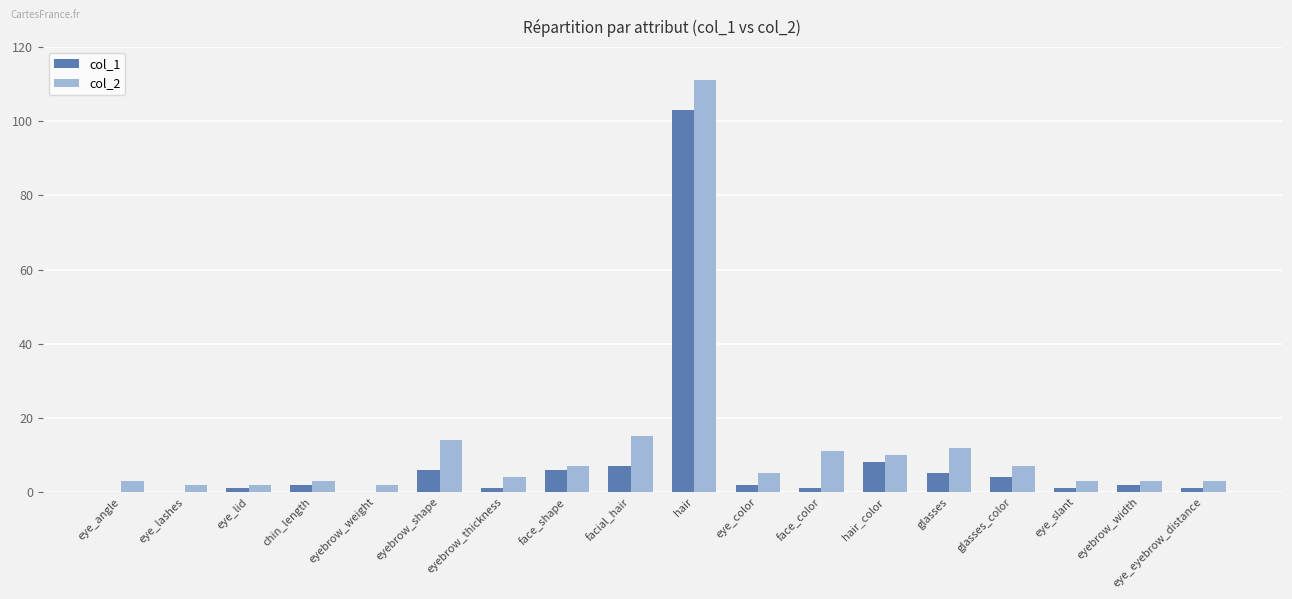

The col_1 series shows 5 at glasses. True or false?

True